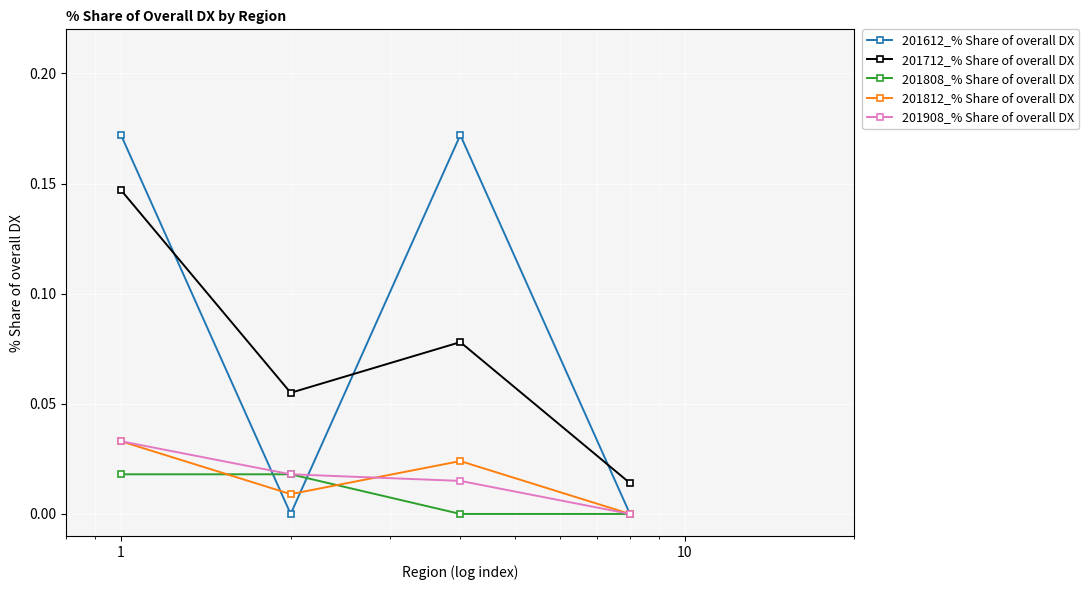

Which series has the widest spread of values?

201612_% Share of overall DX